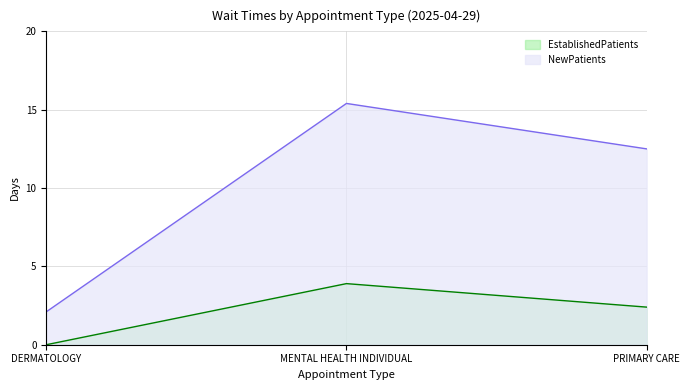

Reading left to right, transcribe all the data shown in this chart.

EstablishedPatients: 0.0	3.9	2.4
NewPatients: 2.1	15.4	12.5